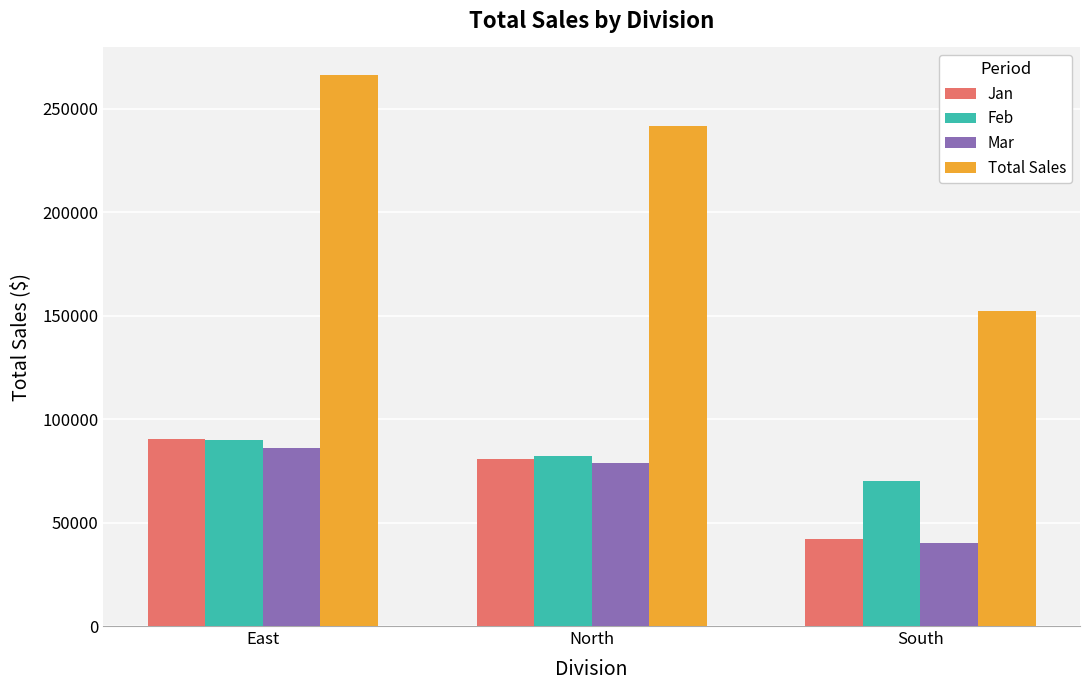

Between East and North, which series saw the biggest shift?

Total Sales